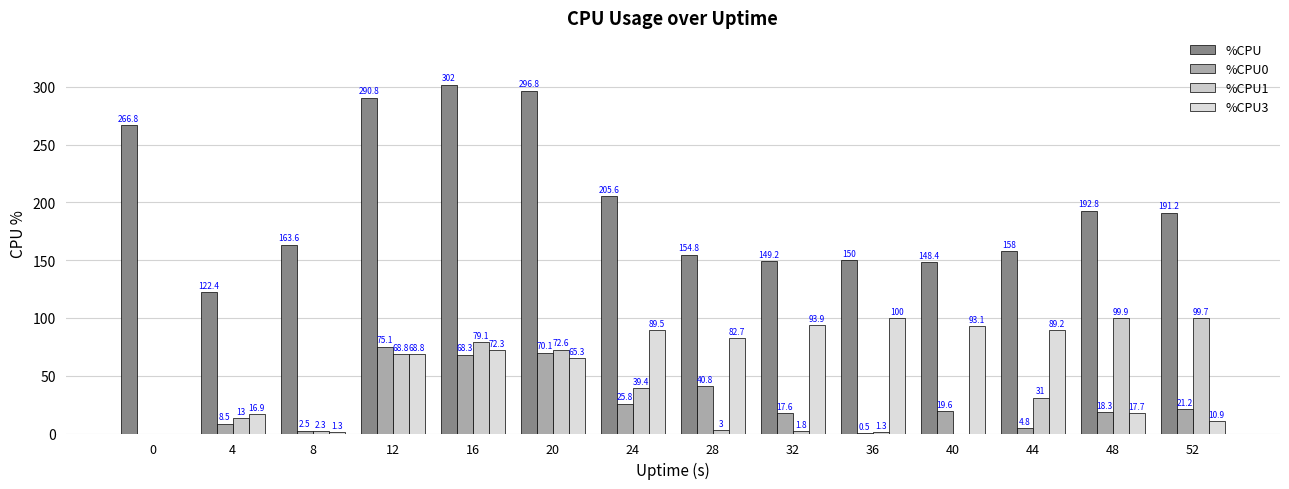

How many categories are shown in the chart?

14